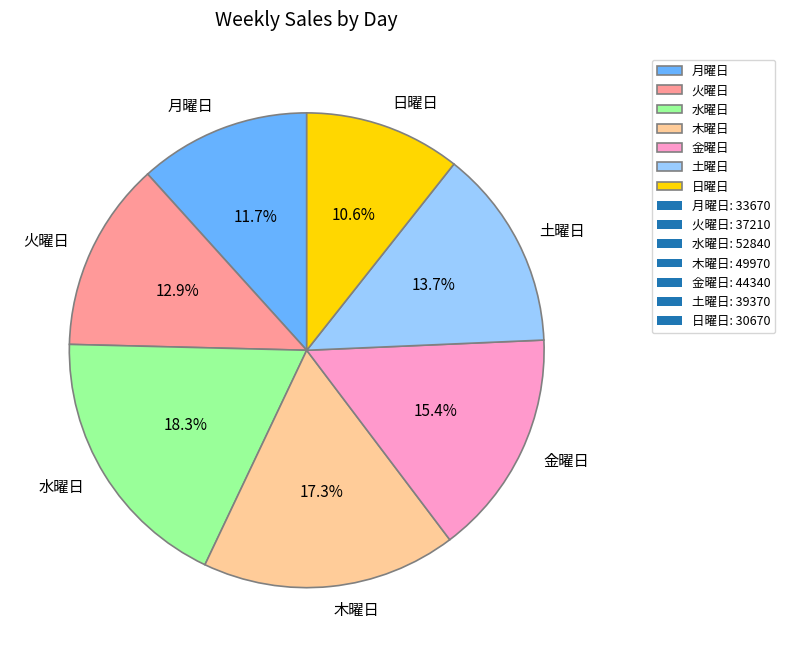

What percentage is the 水曜日 slice, to the nearest percent?

18%